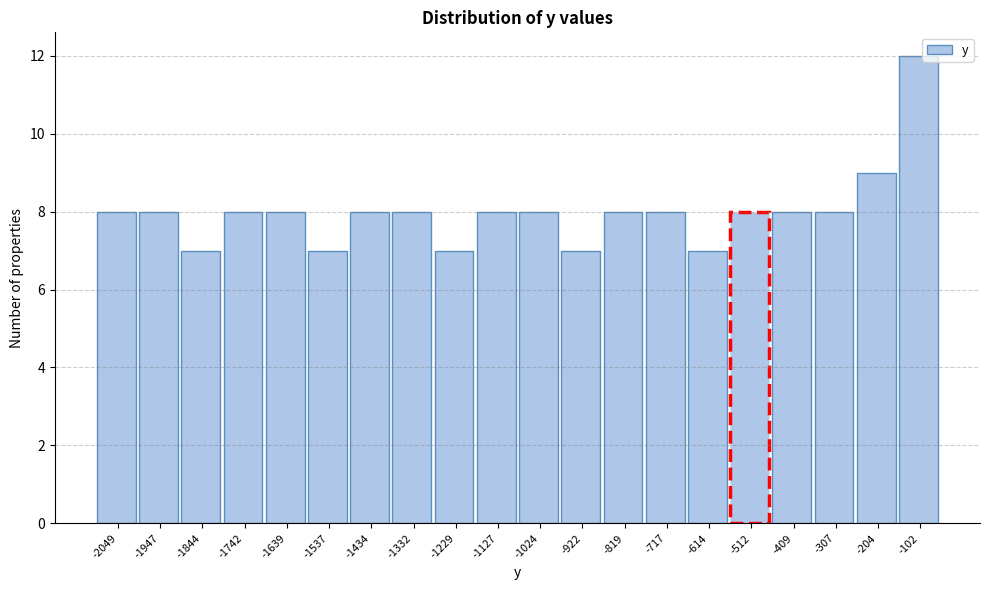

Reading right to left, list all the values displayed in this chart.

-102=12	-204=9	-307=8	-409=8	-512=8	-614=7	-717=8	-819=8	-922=7	-1024=8	-1127=8	-1229=7	-1332=8	-1434=8	-1537=7	-1639=8	-1742=8	-1844=7	-1947=8	-2049=8